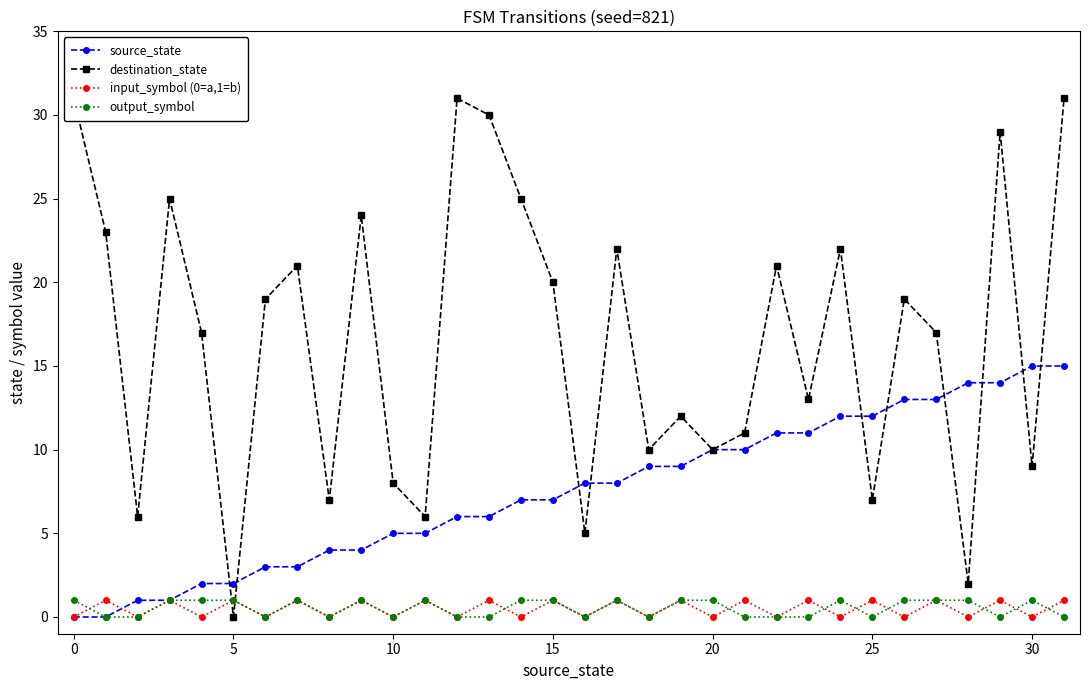

At which label is source_state closest to 7?

14